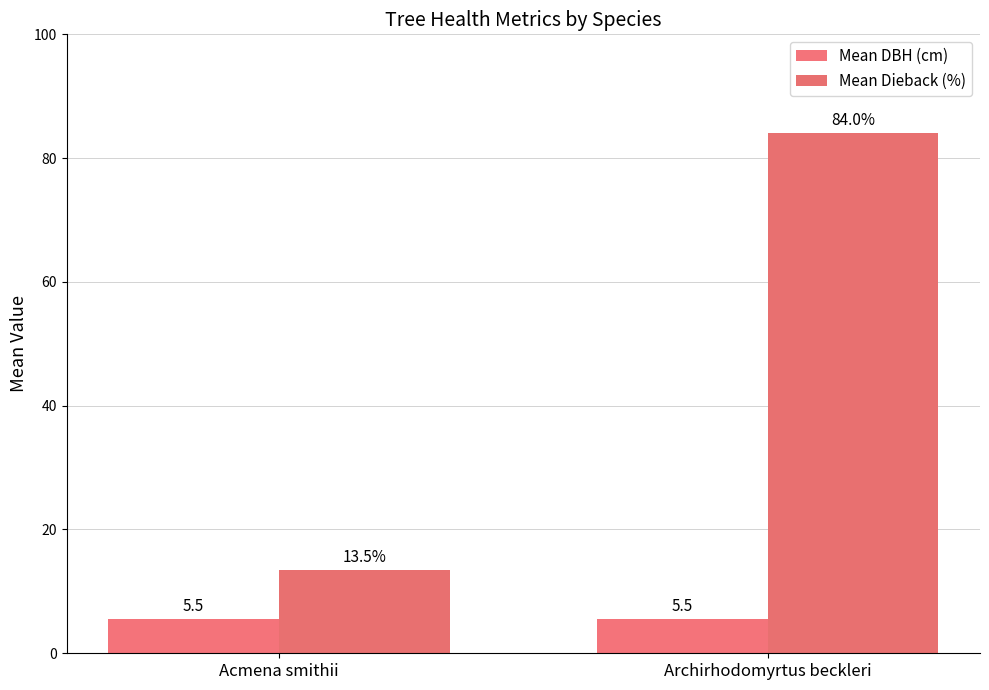

Reading left to right, list all the values displayed in this chart.

Mean DBH (cm): Acmena smithii=5.5	Archirhodomyrtus beckleri=5.5
Mean Dieback (%): Acmena smithii=13.5	Archirhodomyrtus beckleri=84.0